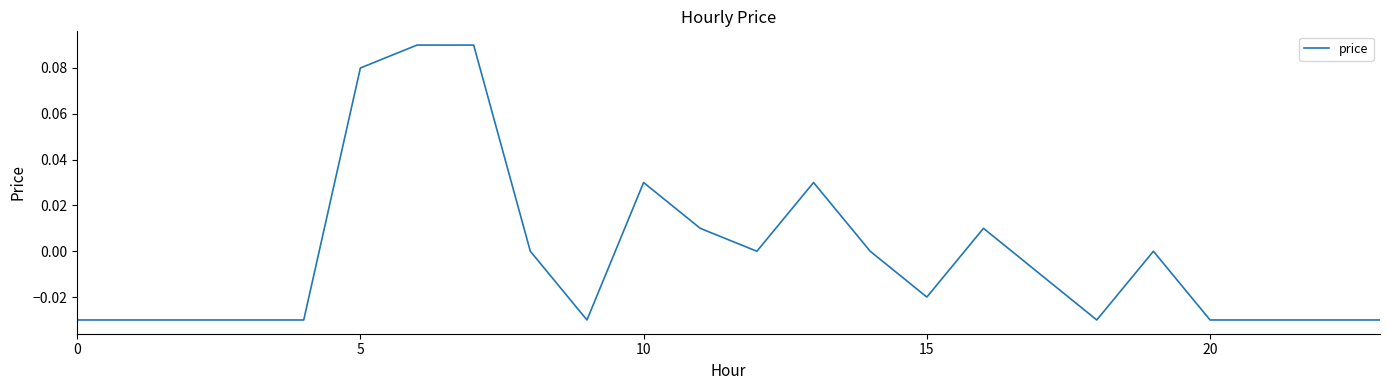

Does the chart have visible grid lines?

No